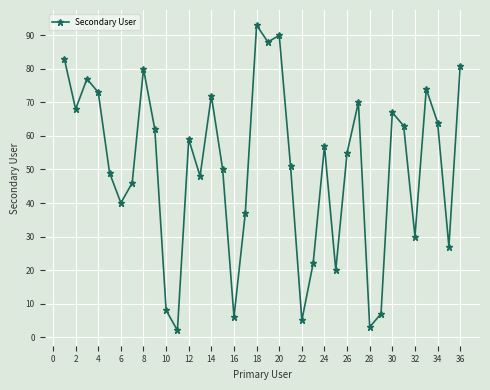

What is the sum of all values?

1827